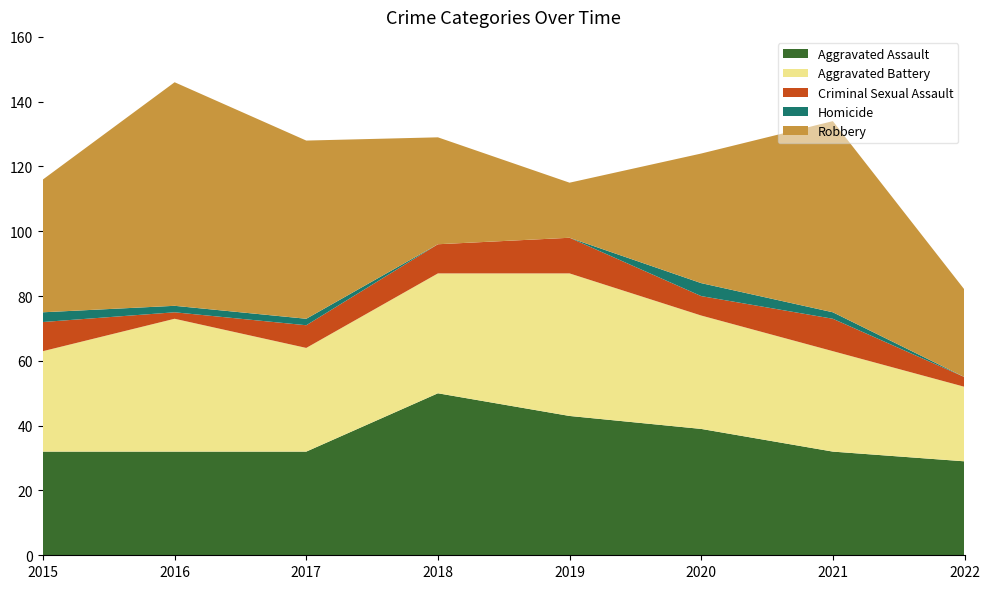

Reading left to right, extract all data points from this chart.

Aggravated Assault: 32	32	32	50	43	39	32	29
Aggravated Battery: 31	41	32	37	44	35	31	23
Criminal Sexual Assault: 9	2	7	9	11	6	10	3
Homicide: 3	2	2	0	0	4	2	0
Robbery: 41	69	55	33	17	40	59	27